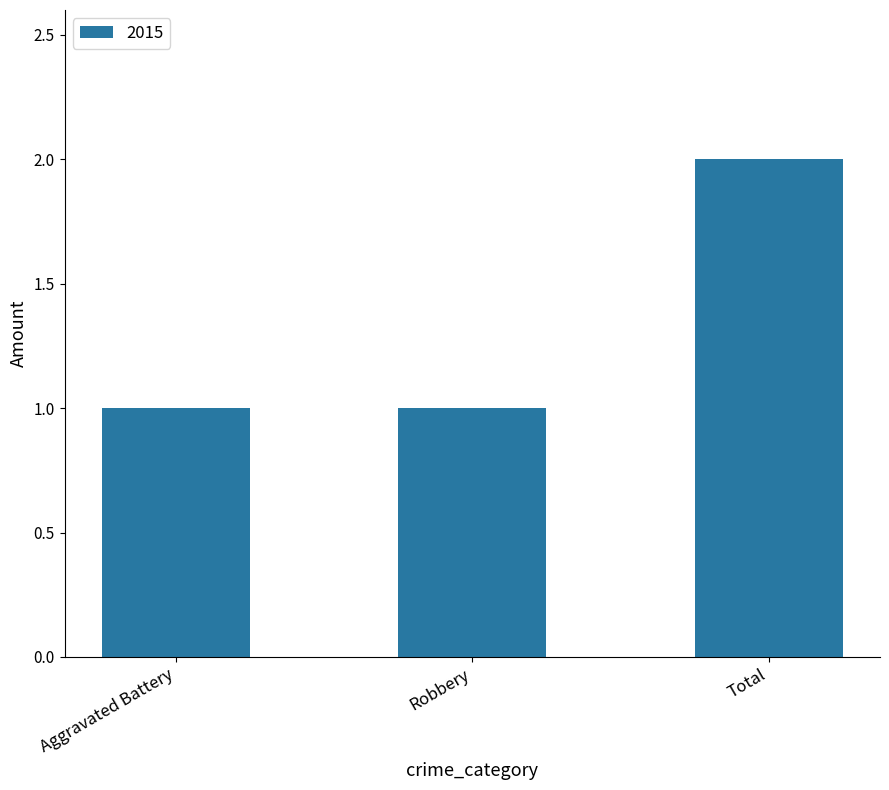

Are the bars horizontal?

No